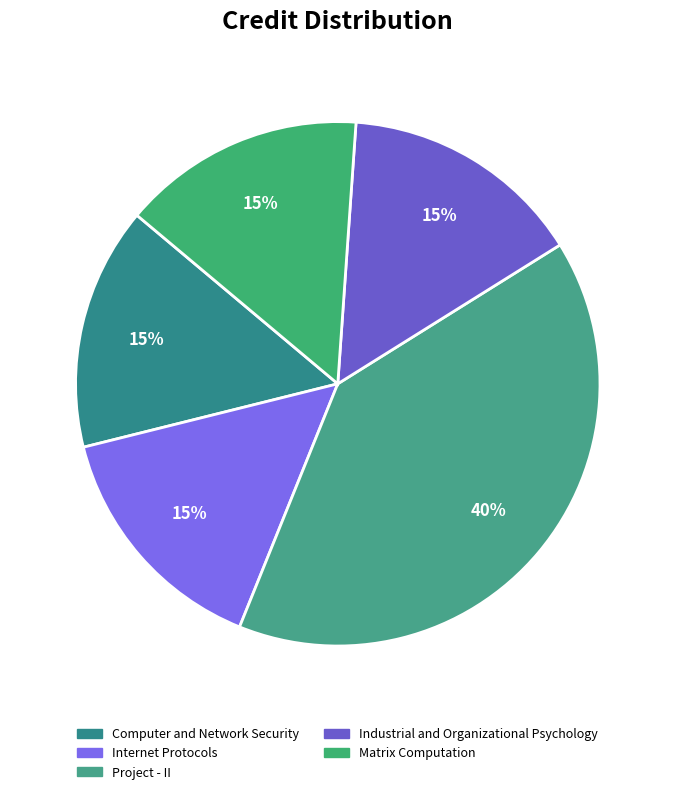

To the nearest percent, what is the average slice percentage?

20%